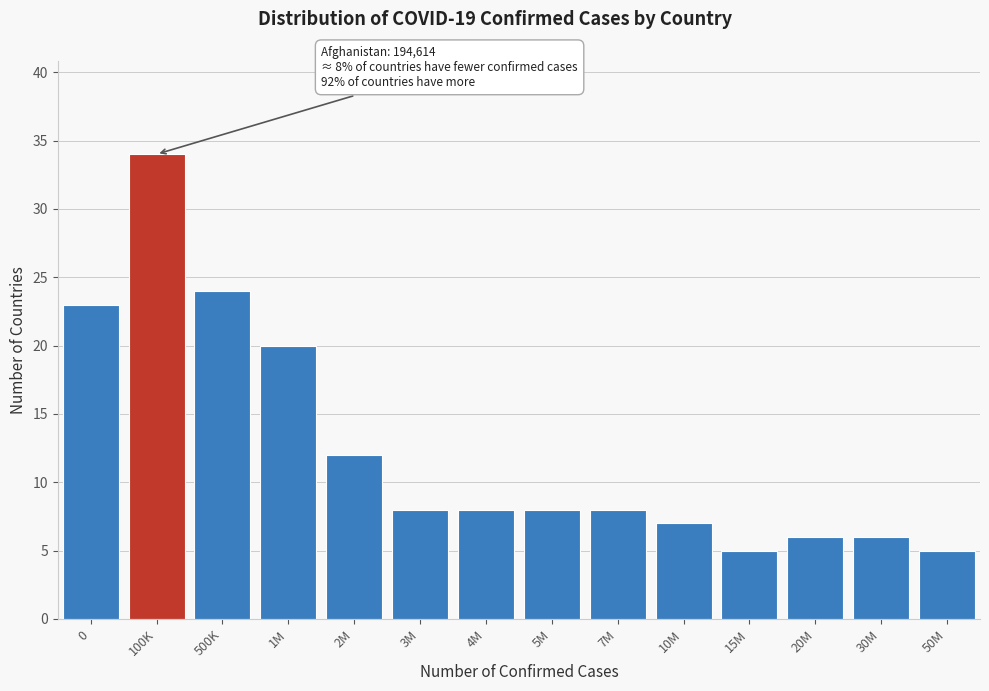

Reading left to right, list all the values displayed in this chart.

0=23	100K=34	500K=24	1M=20	2M=12	3M=8	4M=8	5M=8	7M=8	10M=7	15M=5	20M=6	30M=6	50M=5